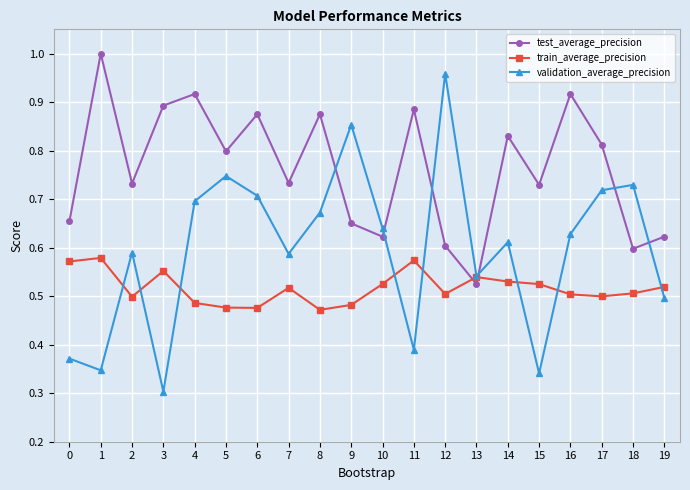

Rank the series by their maximum value, from lowest to highest.

train_average_precision, validation_average_precision, test_average_precision